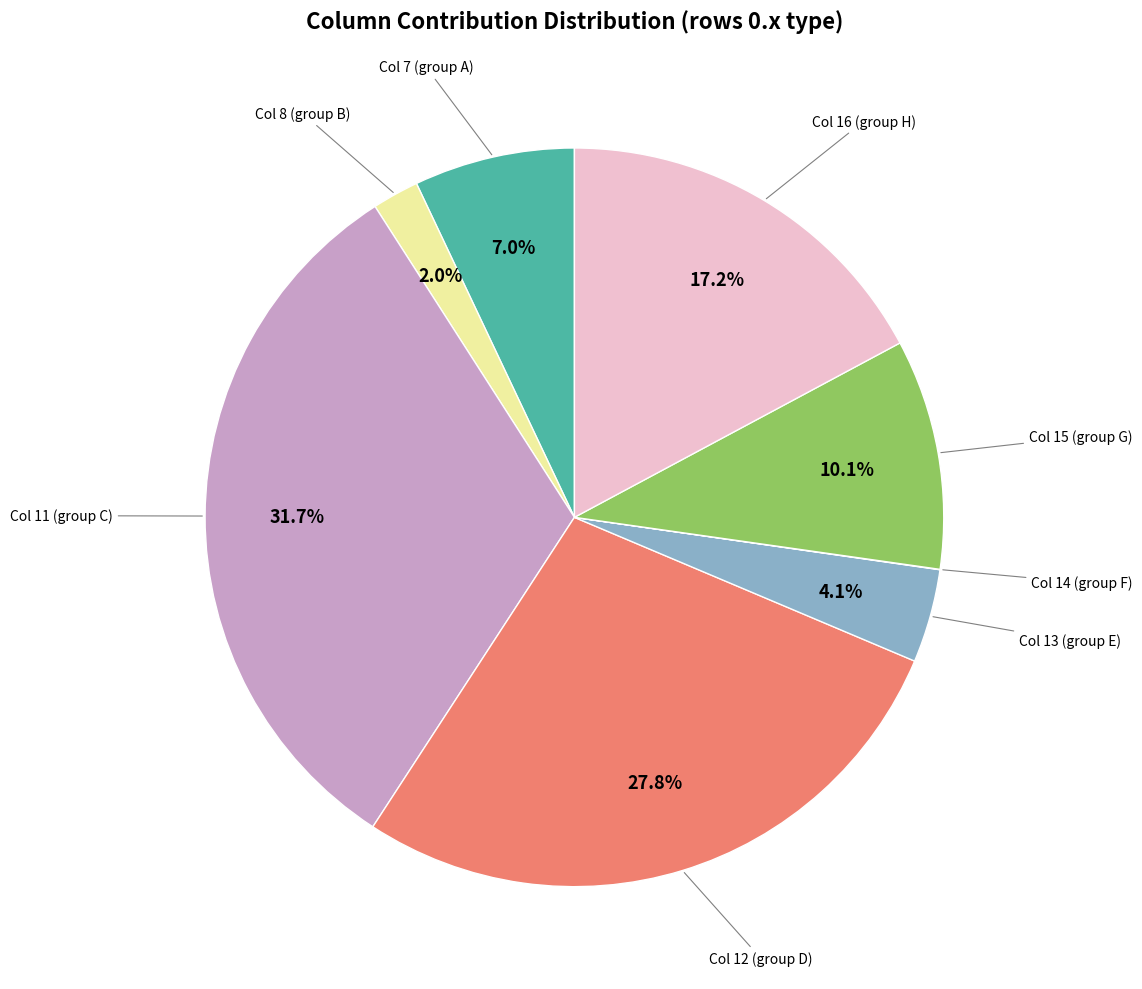

Combined, what portion of the pie is Col 13 (group E) and Col 15 (group G)?

14.2%